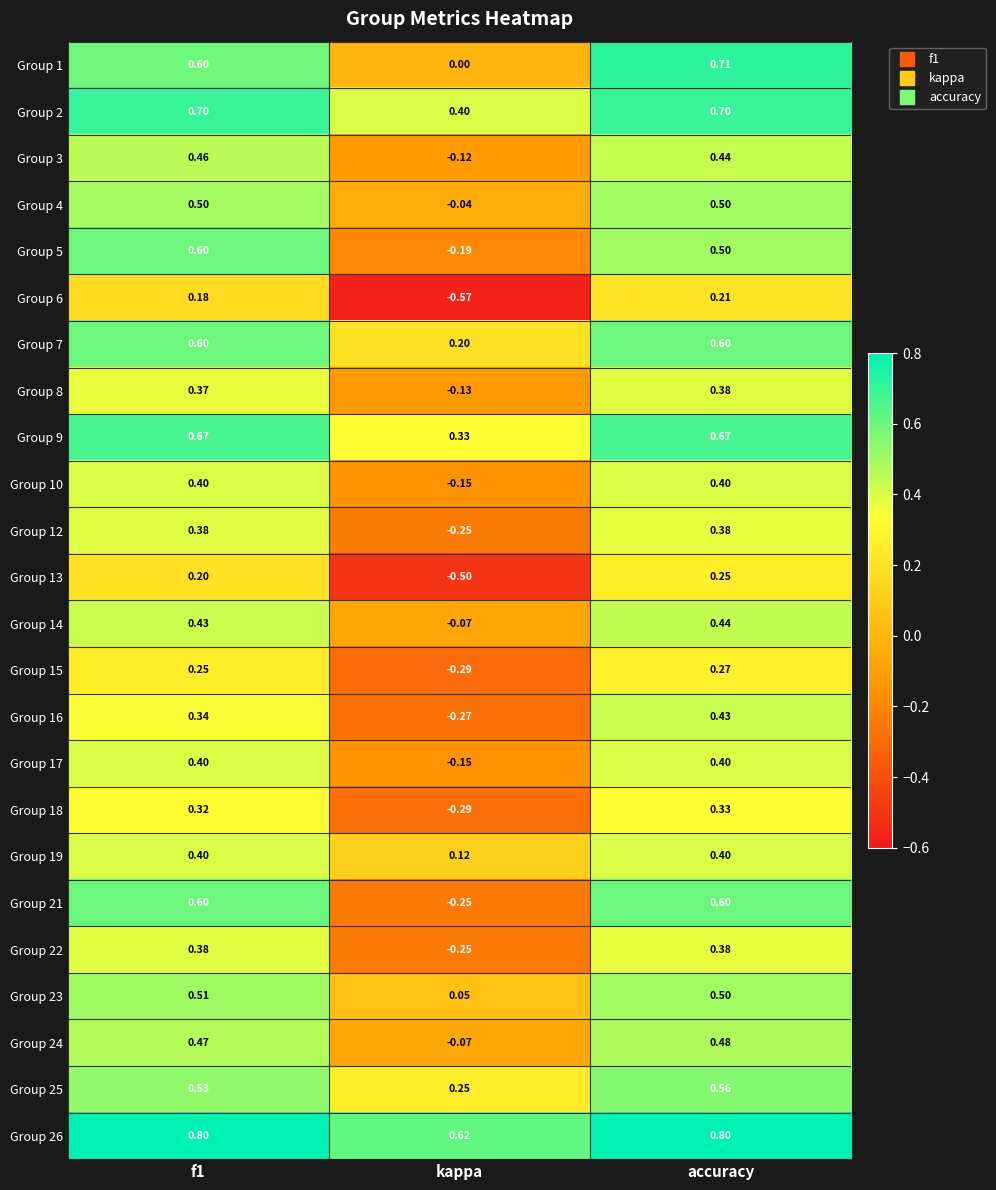

How many values in Group 1 are above zero?

2